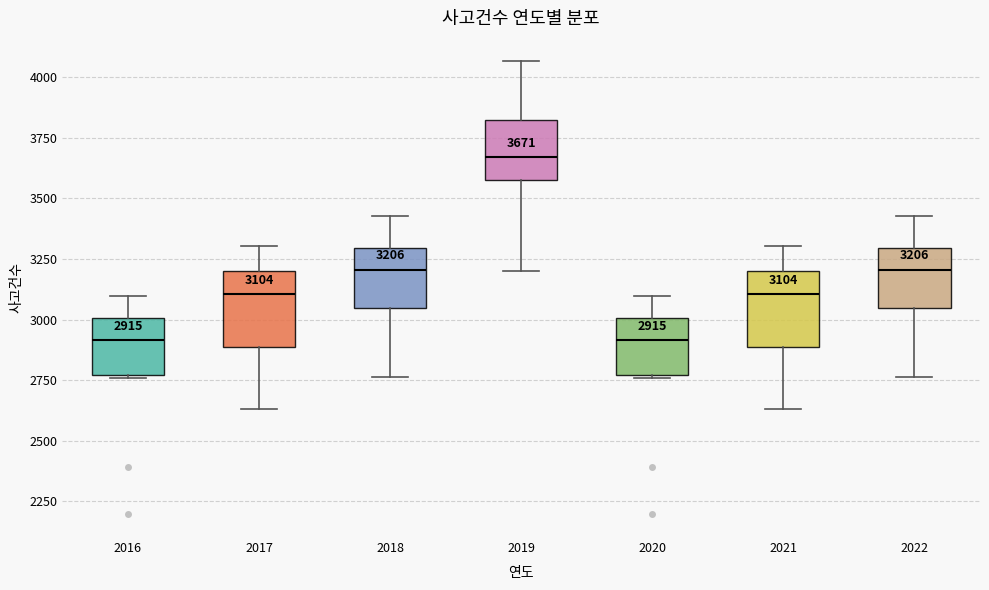

Which box has the highest median line?

2019